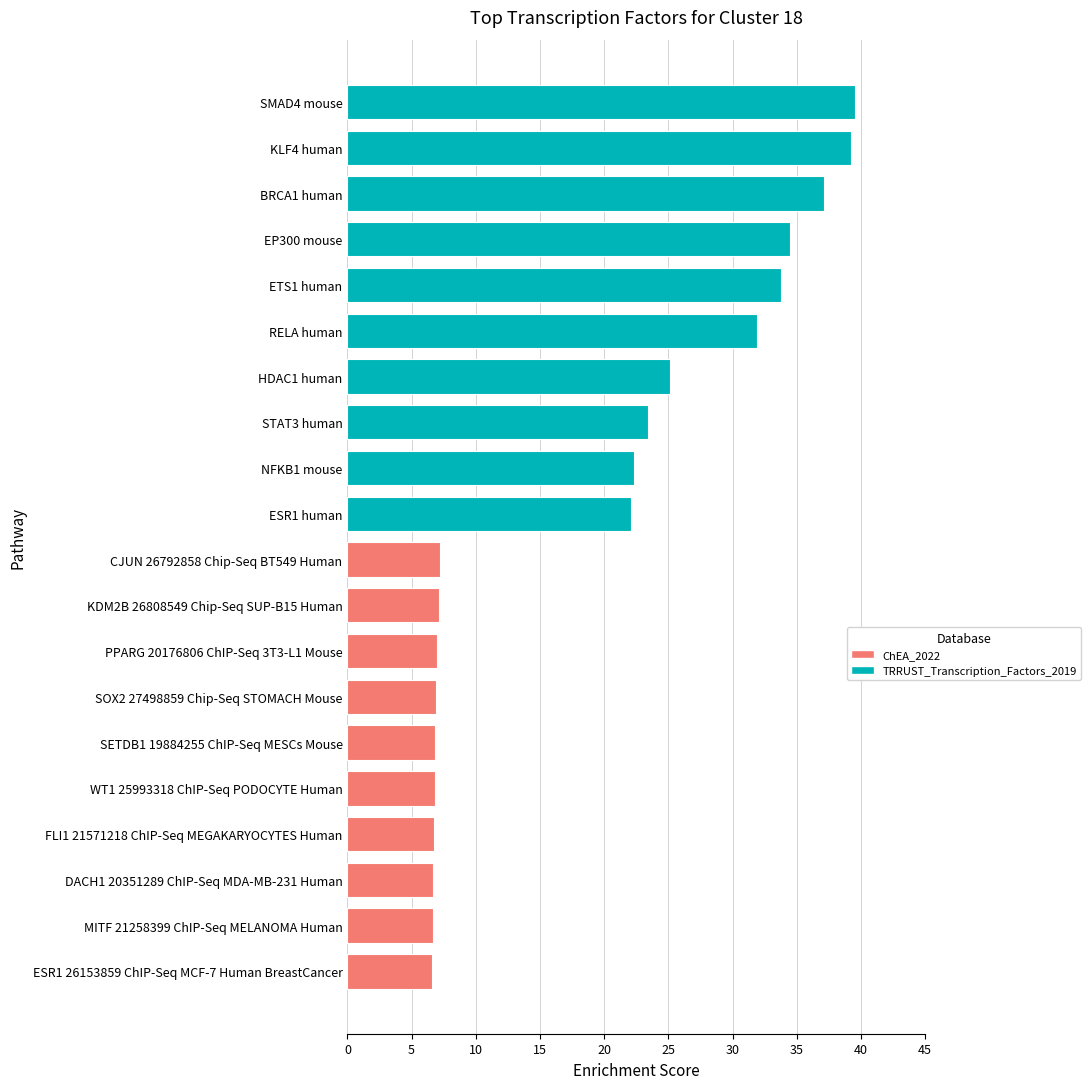

What is the greatest value displayed?

39.5